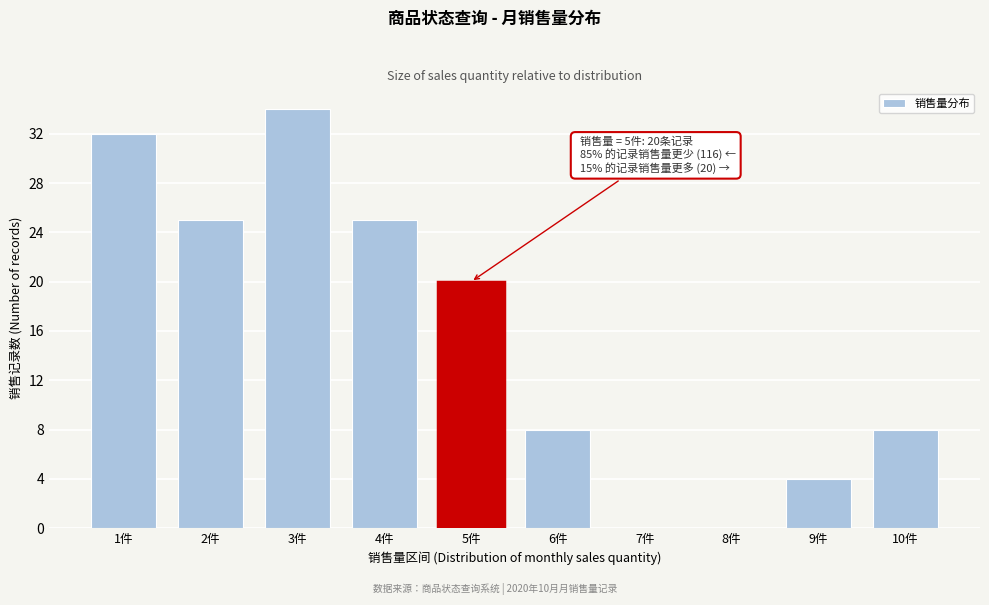

Reading left to right, extract all data points from this chart.

1件=32	2件=25	3件=34	4件=25	5件=20	6件=8	7件=0	8件=0	9件=4	10件=8